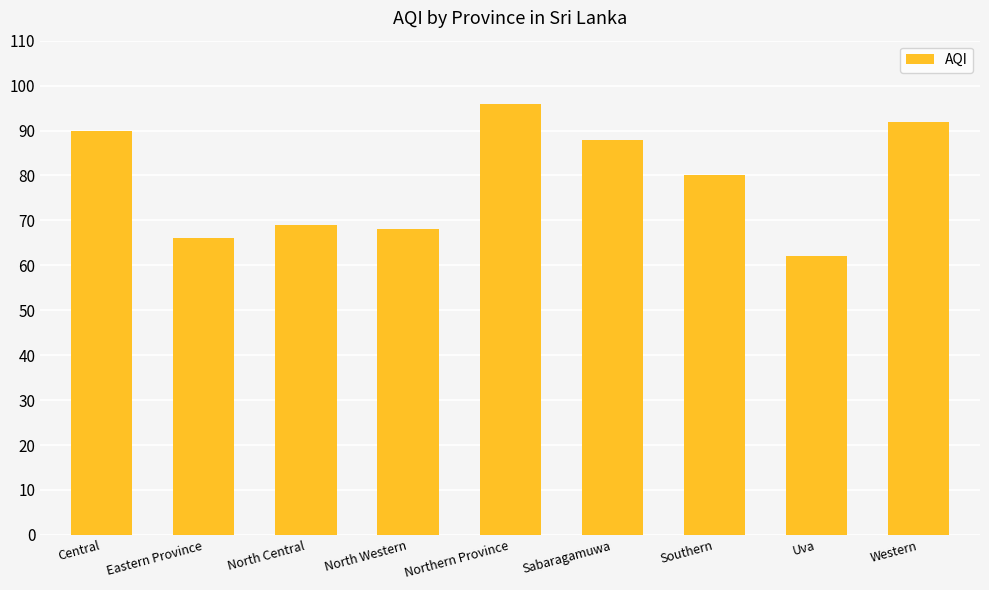

Which has a higher value, Uva or Eastern Province?

Eastern Province